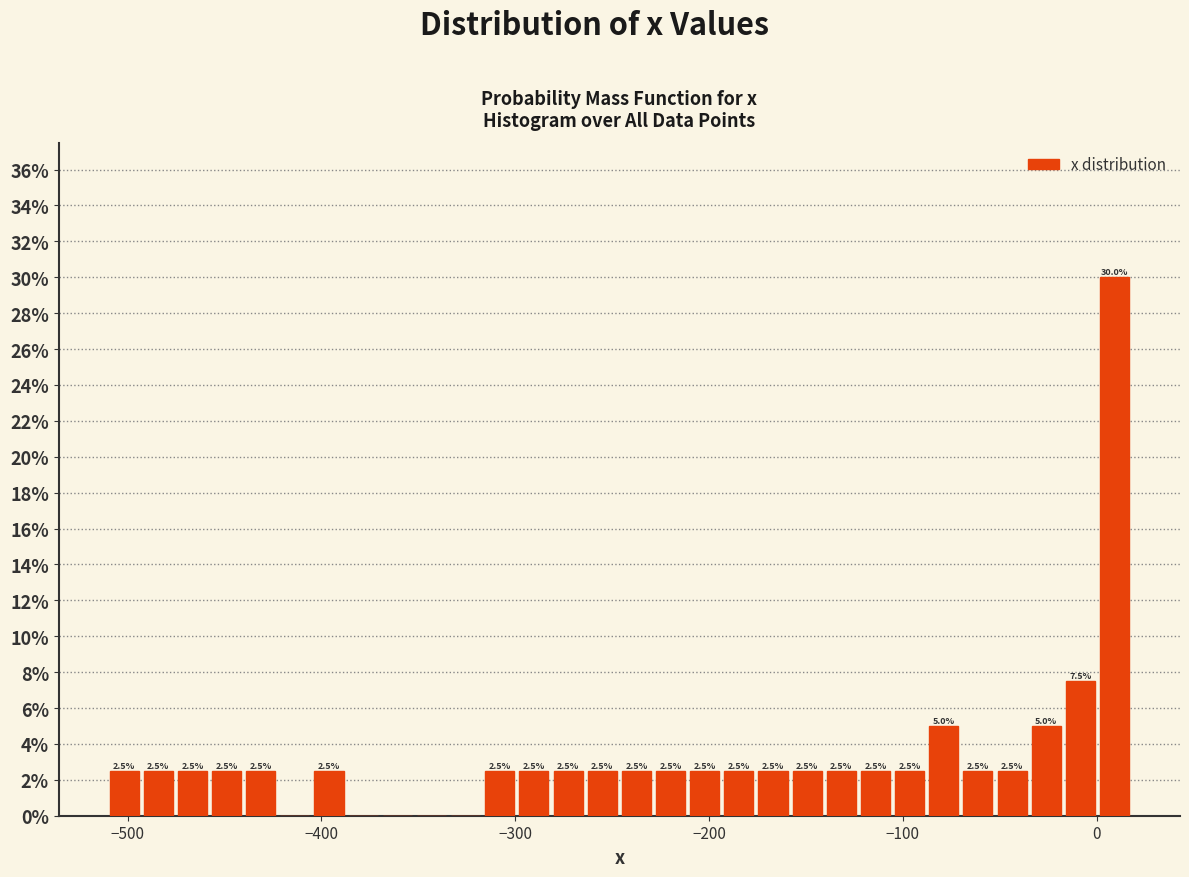

Read against the x-axis, roughly where is the centre of the tallest bar?

10